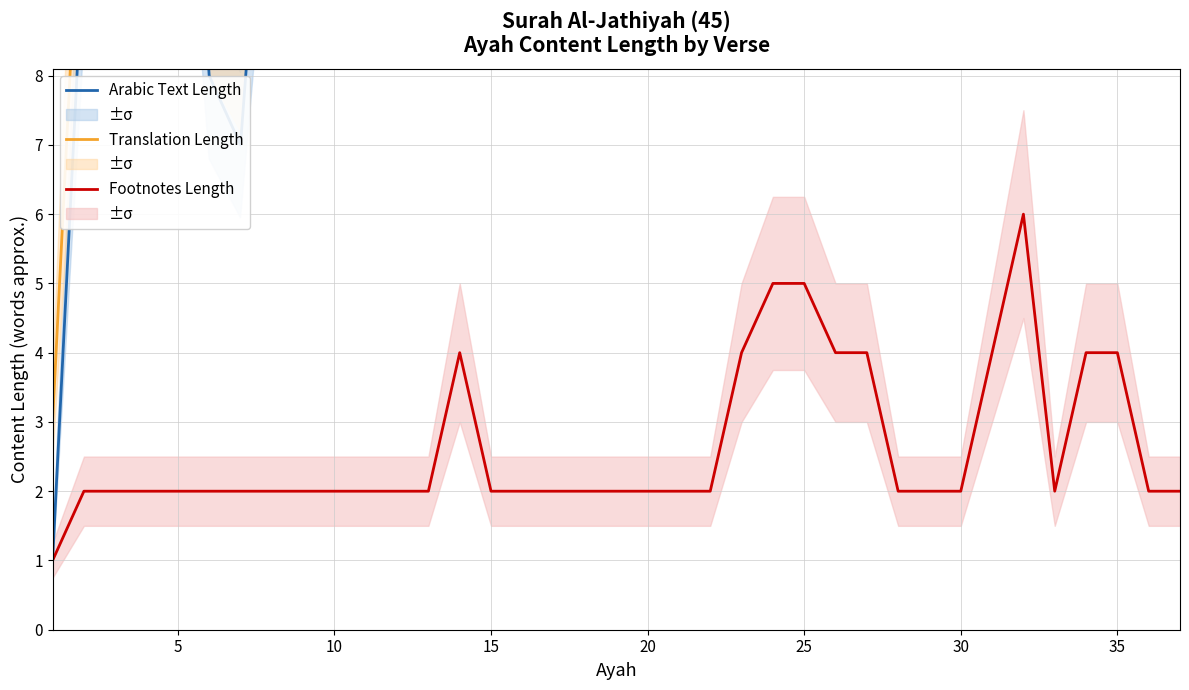

Reading left to right, transcribe all the data shown in this chart.

Arabic Text Length: 1	10	12	14	15	8	7	13	12	11	13	15	14	13	13	14	13	12	12	12	14	13	14	13	13	12	13	12	12	13	13	12	15	14	13	12	13
Translation Length: 3	12	14	15	16	10	9	15	14	13	14	16	15	15	14	16	14	14	13	13	15	14	16	14	14	13	15	13	13	15	14	13	16	15	14	13	14
Footnotes Length: 1	2	2	2	2	2	2	2	2	2	2	2	2	4	2	2	2	2	2	2	2	2	4	5	5	4	4	2	2	2	4	6	2	4	4	2	2